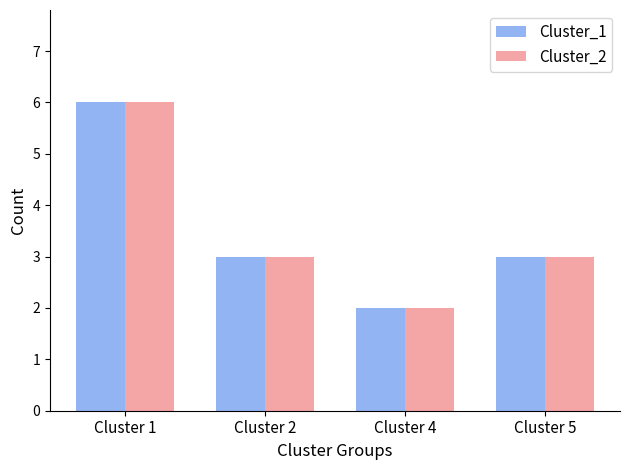

What is the difference between the maximum and minimum values in the Cluster_1 series?

4